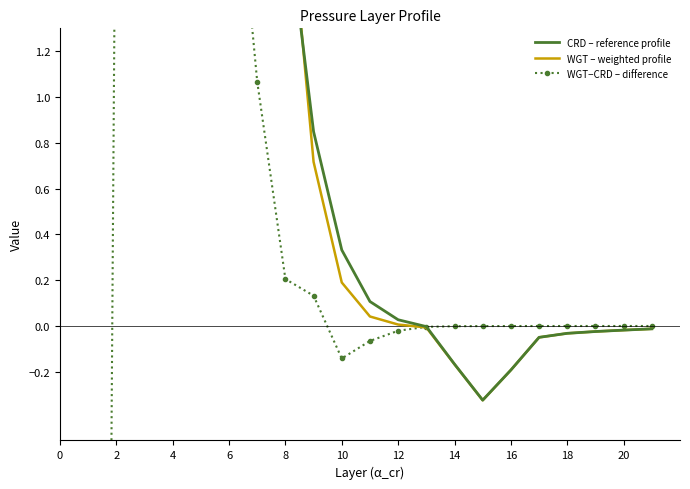

How many negative values does the WGT−CRD – difference series have?

13